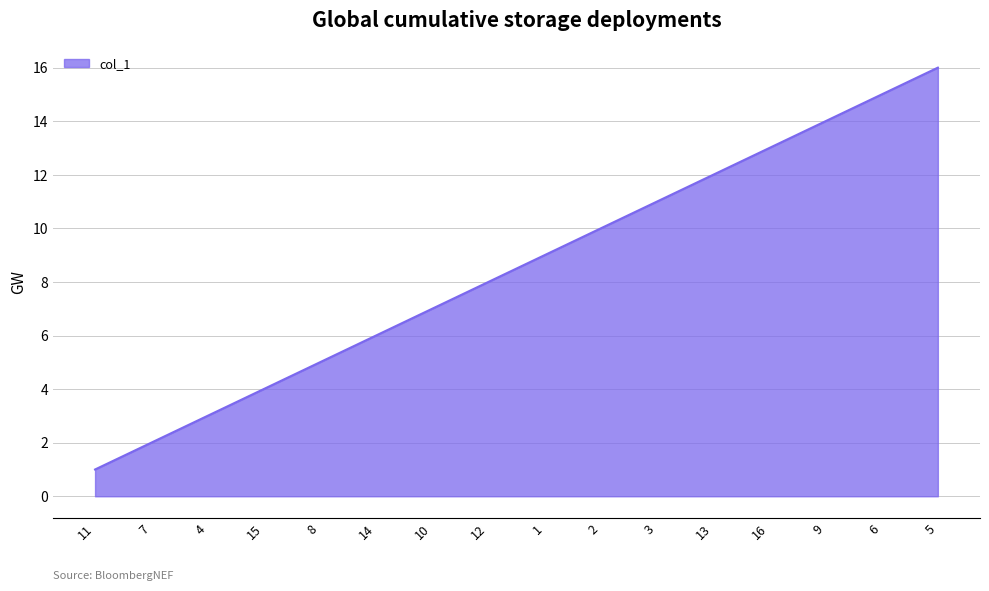

True or false: the data has more than 0 interior local peaks.

False